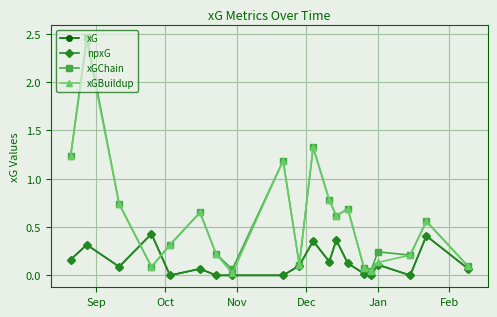

Reading left to right, what are all the values shown in this chart?

xG: 0.2	0.3	0.1	0.4	0.0	0.1	0.0	0.0	0.0	0.1	0.4	0.1	0.4	0.1	0.0	0.0	0.1	0.0	0.4	0.1
npxG: 0.2	0.3	0.1	0.4	0.0	0.1	0.0	0.0	0.0	0.1	0.4	0.1	0.4	0.1	0.0	0.0	0.1	0.0	0.4	0.1
xGChain: 1.2	2.5	0.7	0.1	0.3	0.7	0.2	0.1	1.2	0.1	1.3	0.8	0.6	0.7	0.1	0.0	0.2	0.2	0.6	0.1
xGBuildup: 1.2	2.4	0.7	0.1	0.3	0.7	0.2	0.0	1.2	0.1	1.3	0.8	0.6	0.7	0.1	0.0	0.1	0.2	0.6	0.1